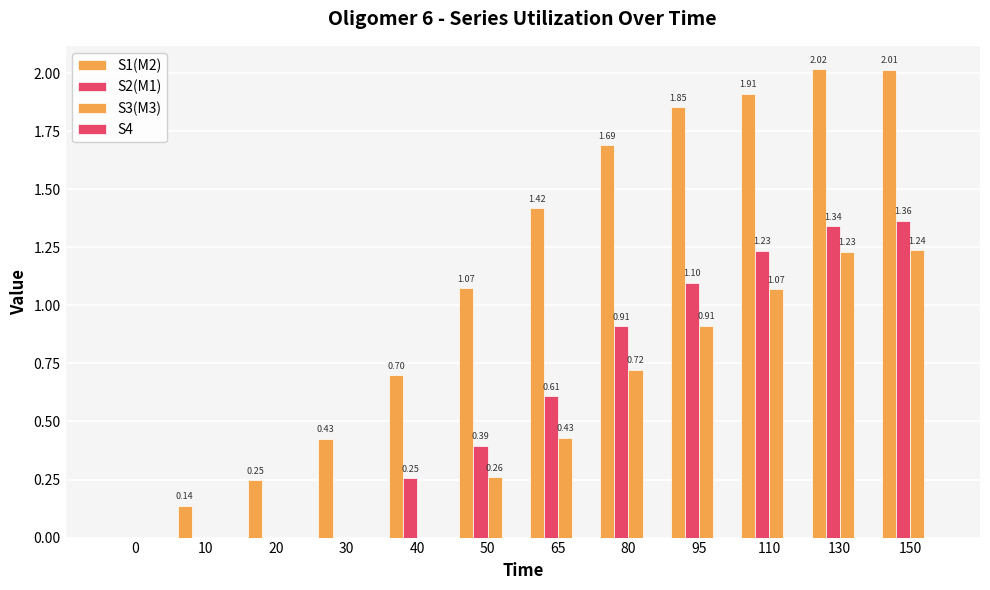

Are the bars horizontal?

No